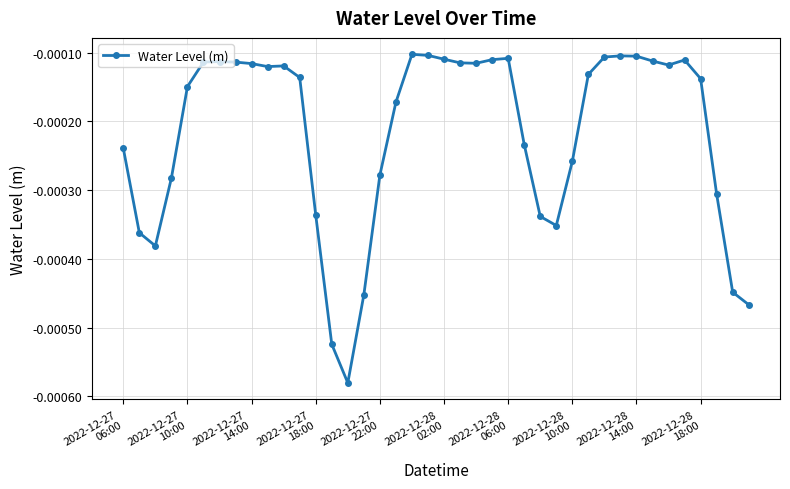

Count the number of data series in this chart.

1